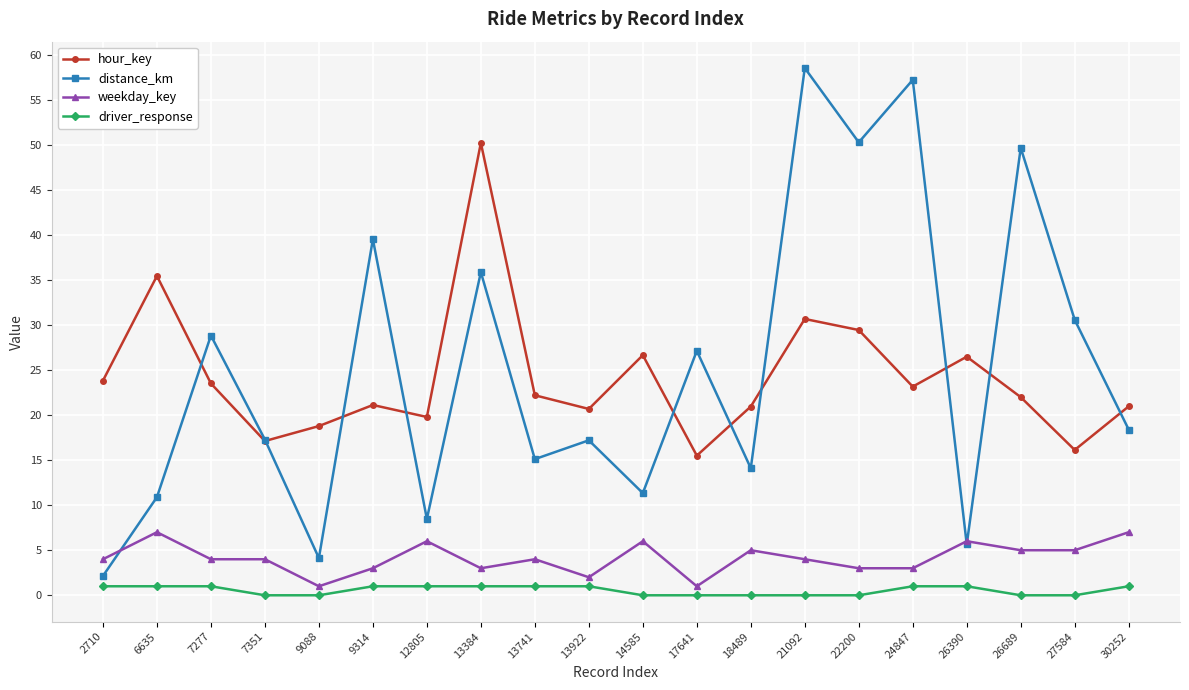

Where is hour_key nearest to the value 32?

21092